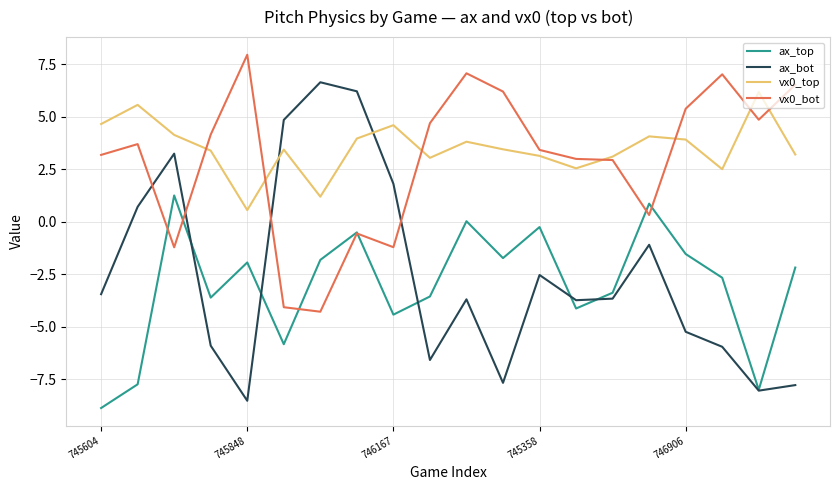

True or false: ax_bot and vx0_top intersect in this chart.

True